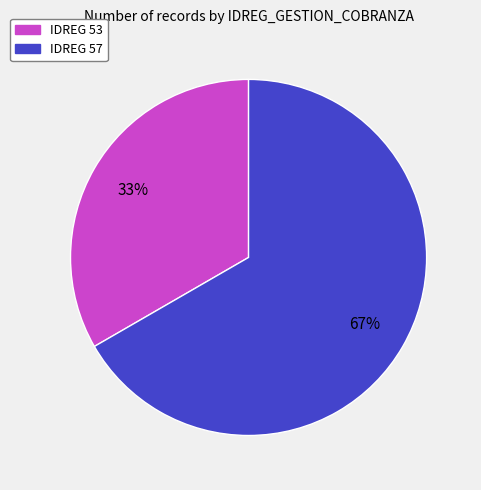

To the nearest percent, what is the average slice percentage?

50%